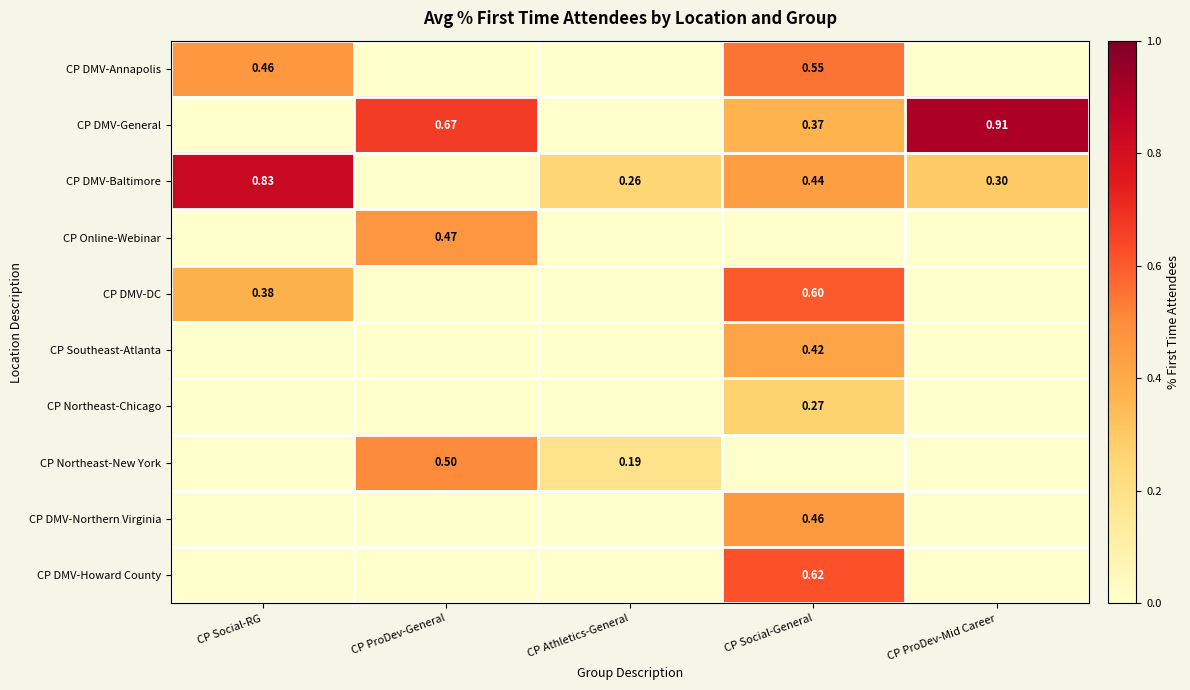

Which series changed the most between CP Social-RG and CP ProDev-Mid Career?

CP DMV-General